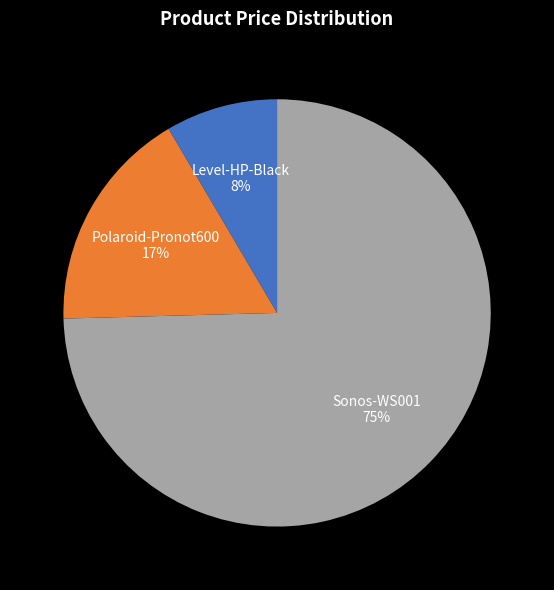

Does any single category account for the majority?

Yes